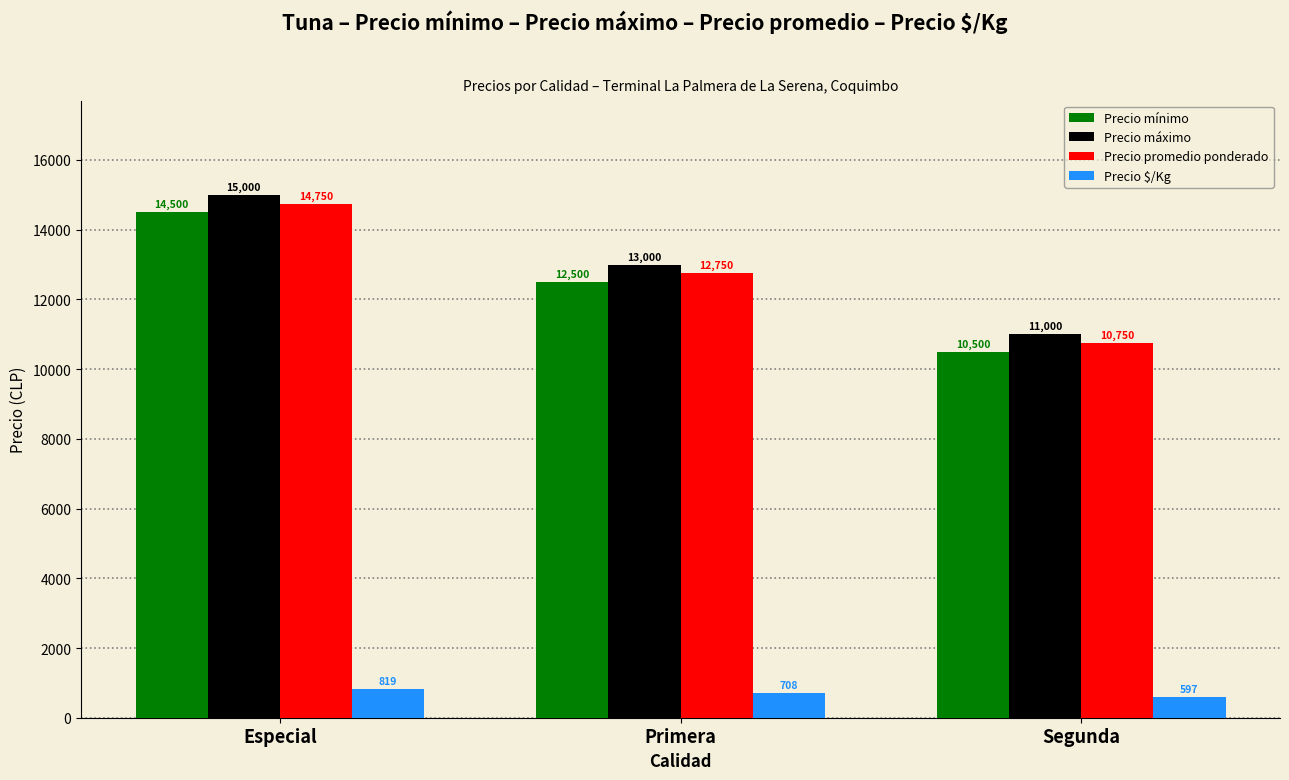

How many groups of bars are there?

3